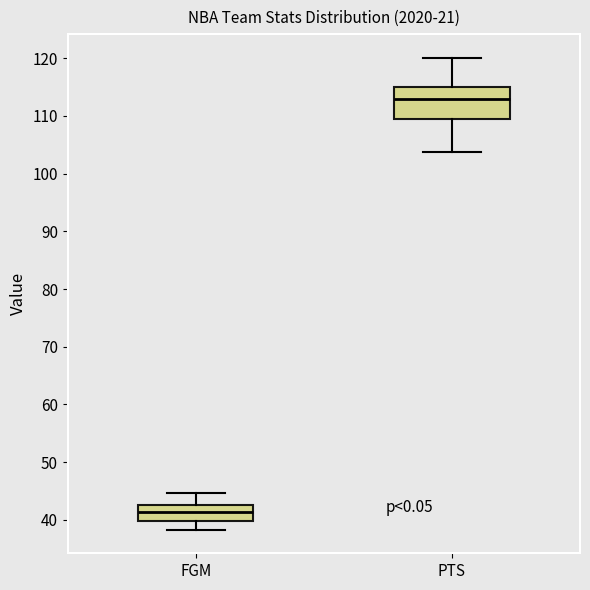

Which box's median line is the lowest?

FGM